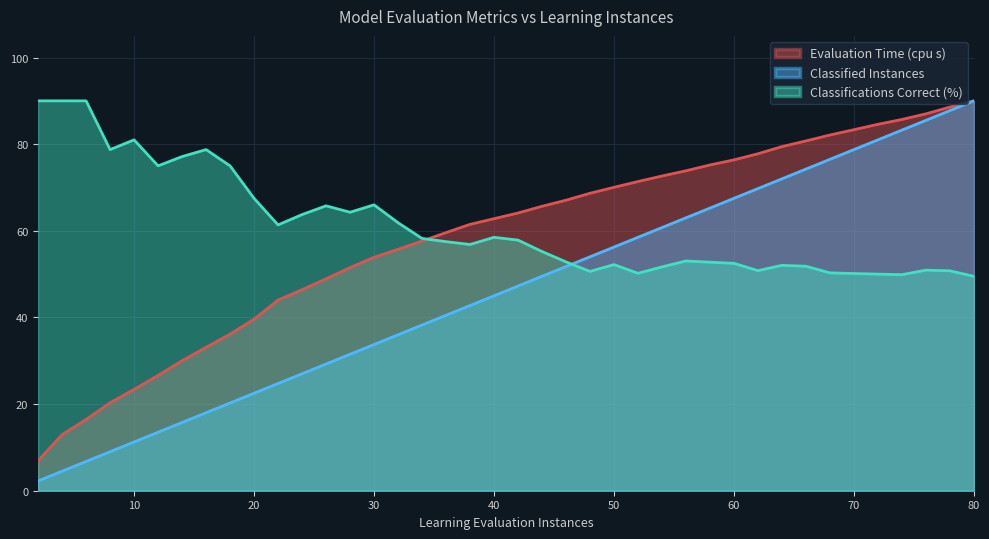

At which category does the chart reach its minimum across all series?

2.0